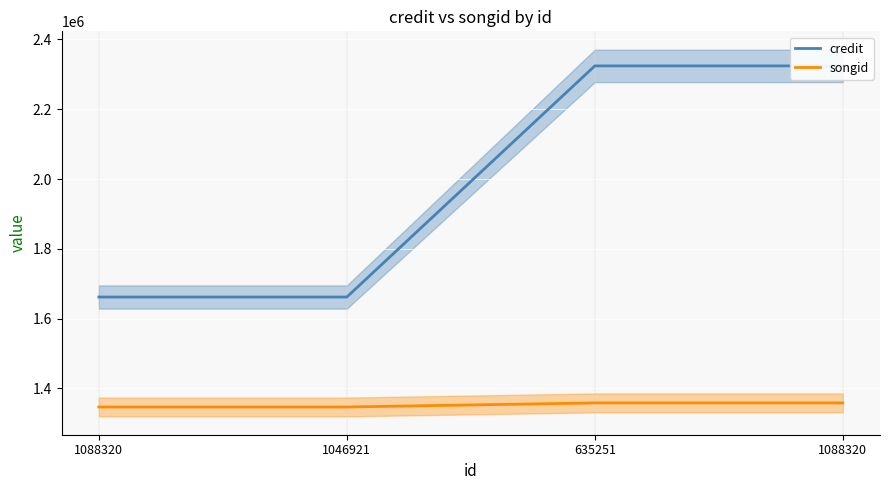

What is the label of the 2nd point from the right?

635251